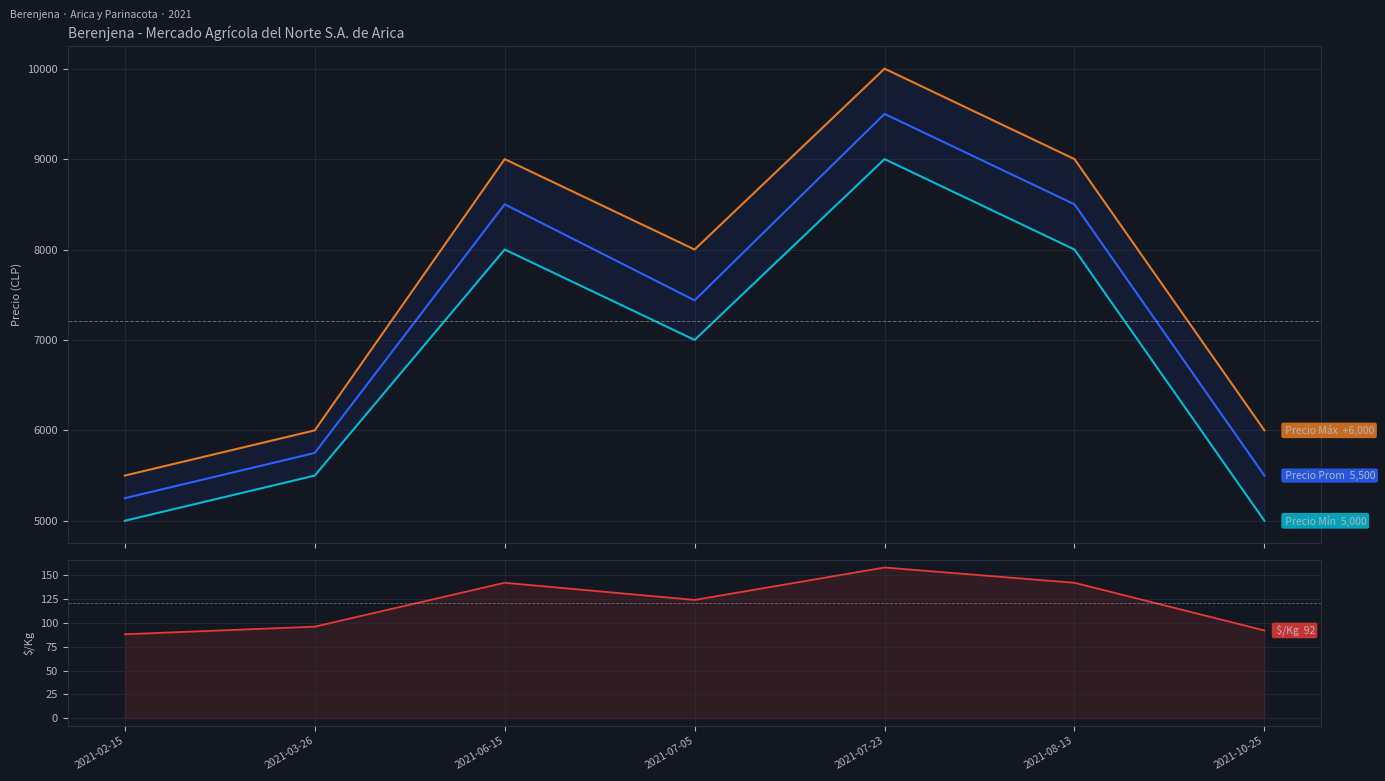

What is the average value of the Precio promedio ponderado series?

7205